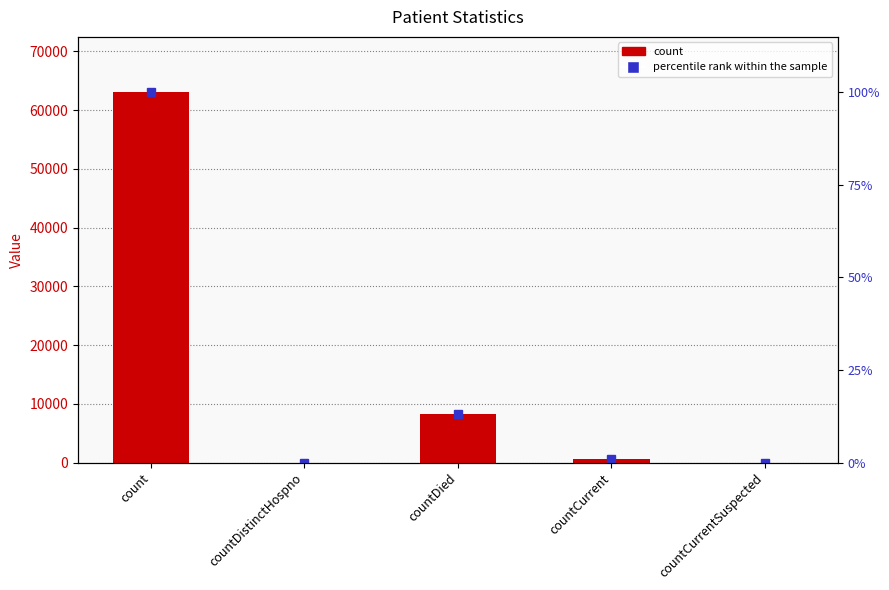

What is the sum of the values at countDistinctHospno and countCurrent?

668